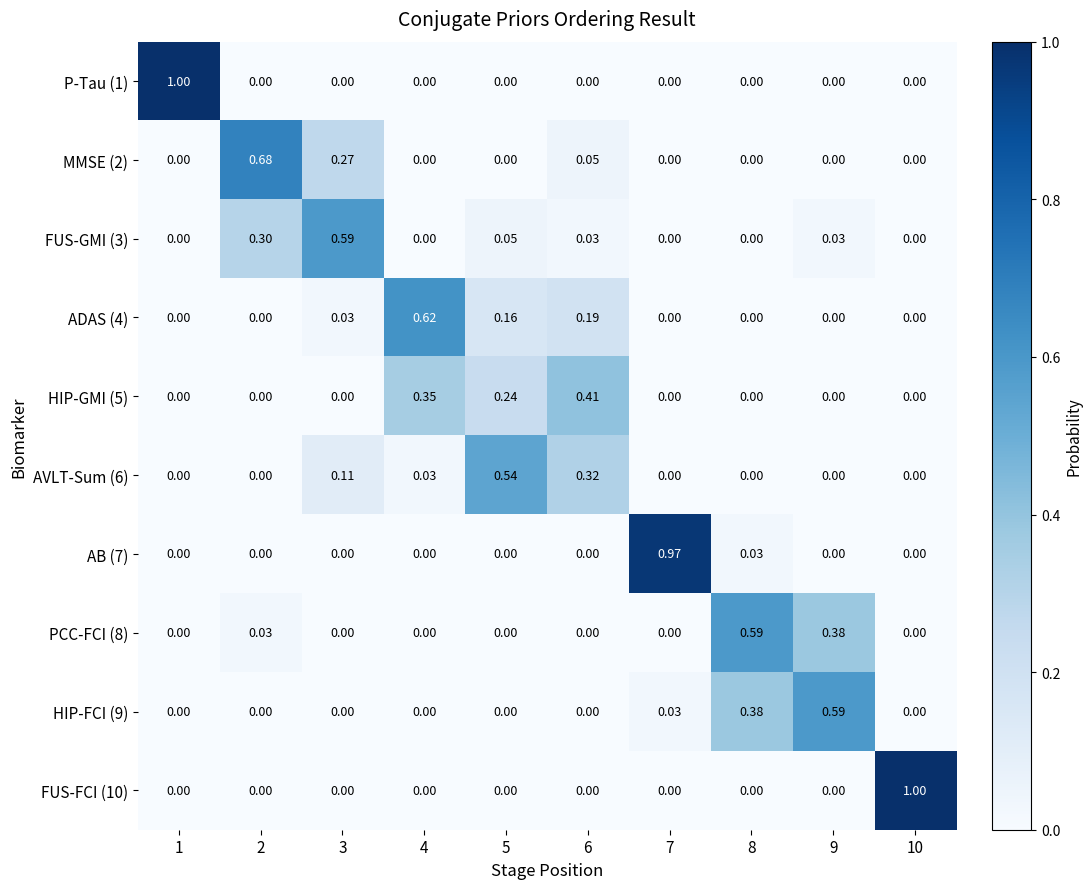

What is the spread (max minus min) of values at 10?

1.0